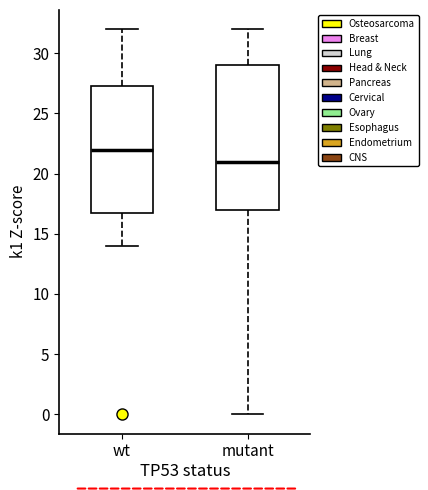

Where does the lower whisker of the box for mutant end on the y-axis? The values are not printed on the chart, so give them approximately, as read against the axis.

0.0